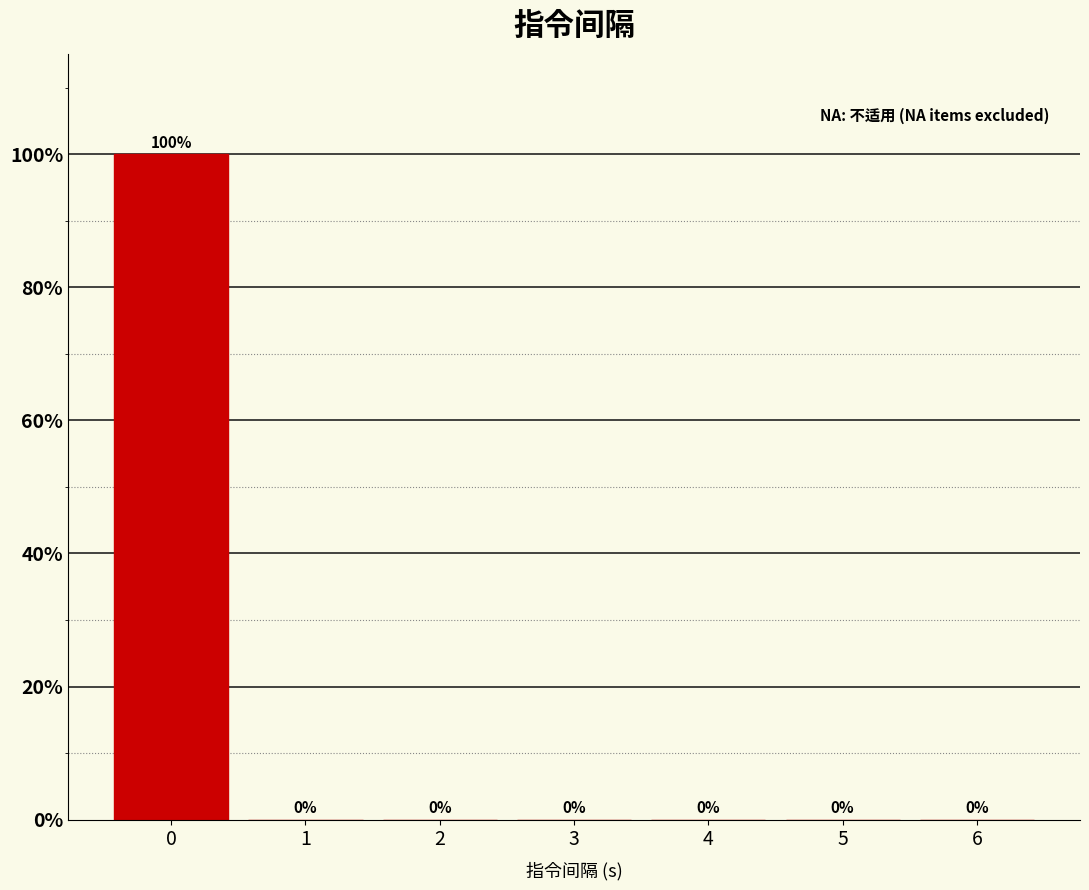

Reading left to right, transcribe all the data shown in this chart.

0=100	1=0	2=0	3=0	4=0	5=0	6=0